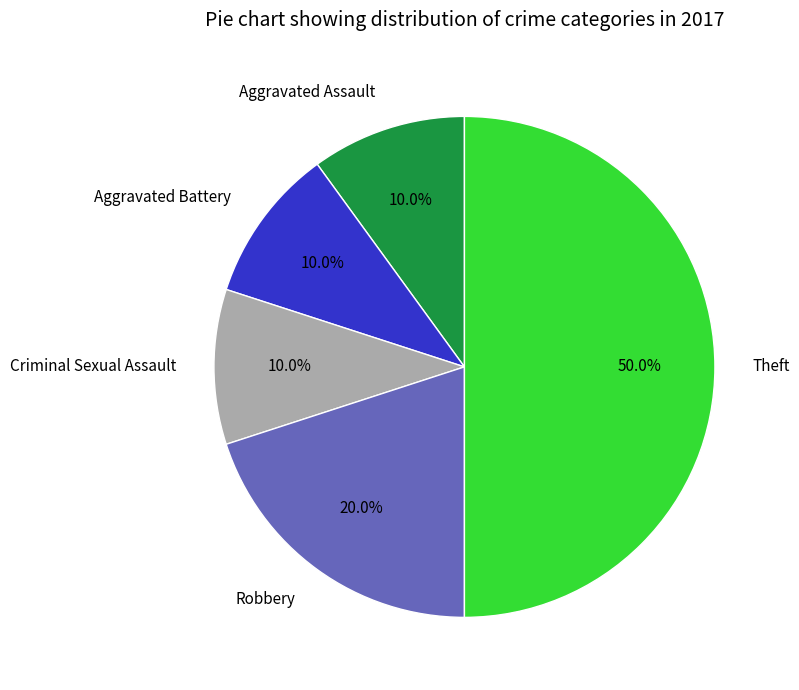

Is Aggravated Battery the majority of the pie?

No